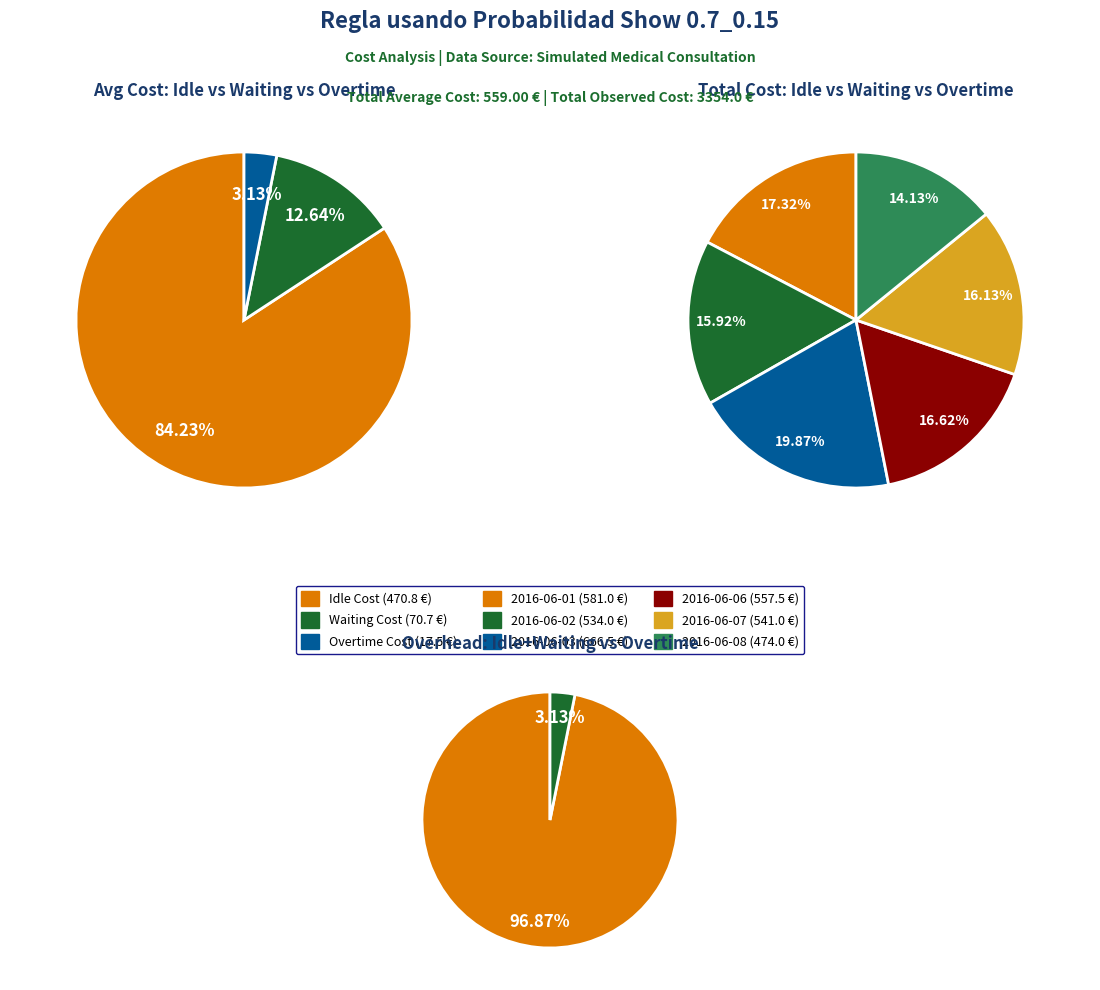

Between 2016-06-01 and 2016-06-08, which is larger?

2016-06-01